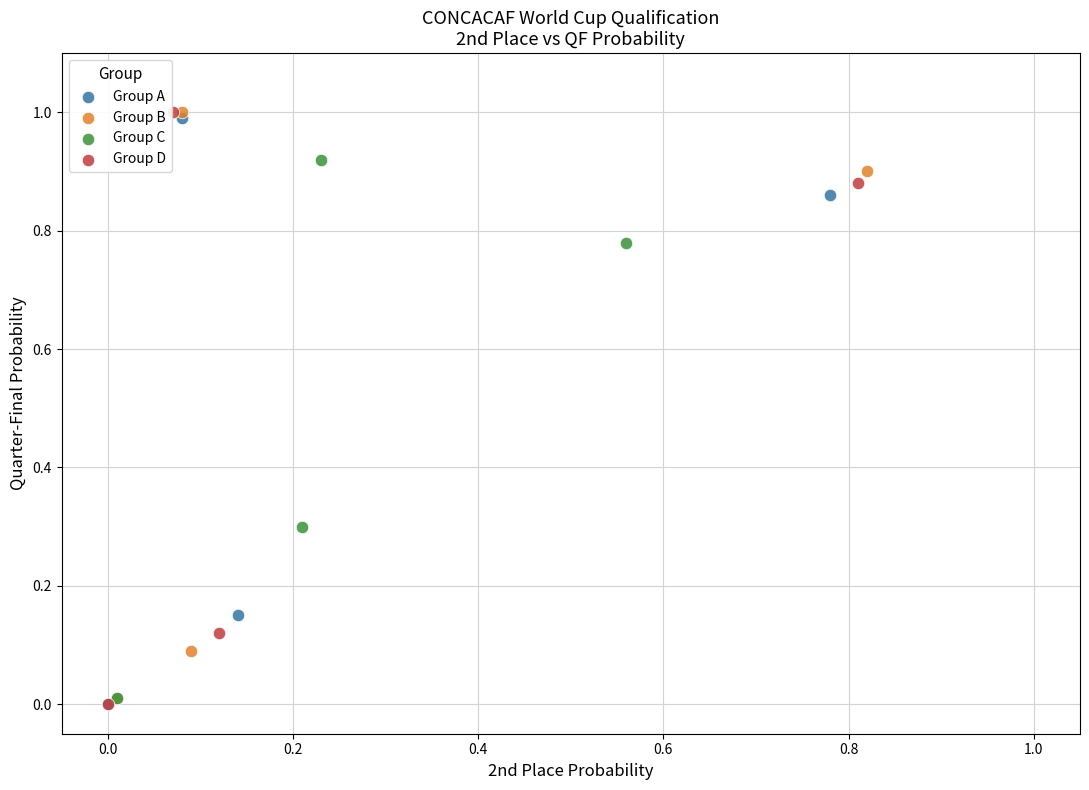

Which series has the widest spread of Y values?

Group D